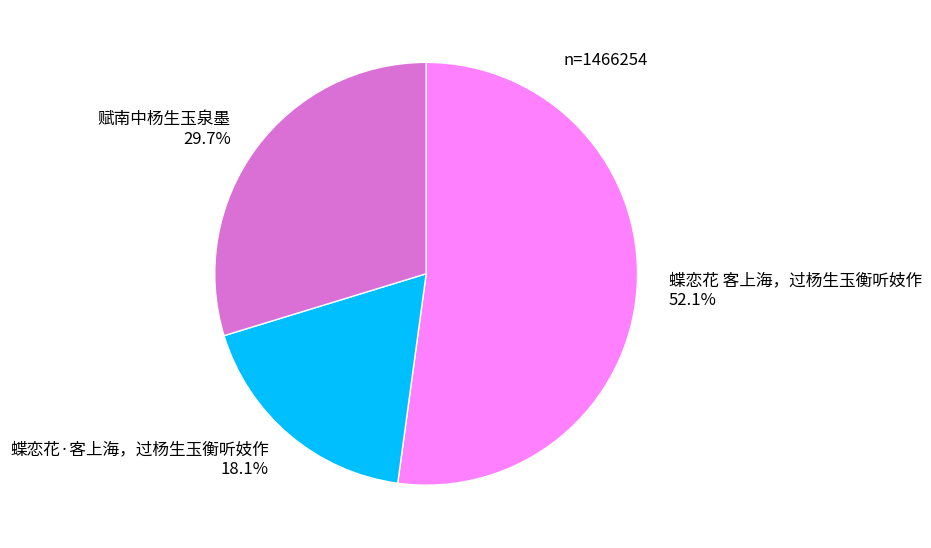

Approximately how many times larger is the value at 蝶恋花 客上海，过杨生玉衡听妓作 compared to 赋南中杨生玉泉墨?

1.8